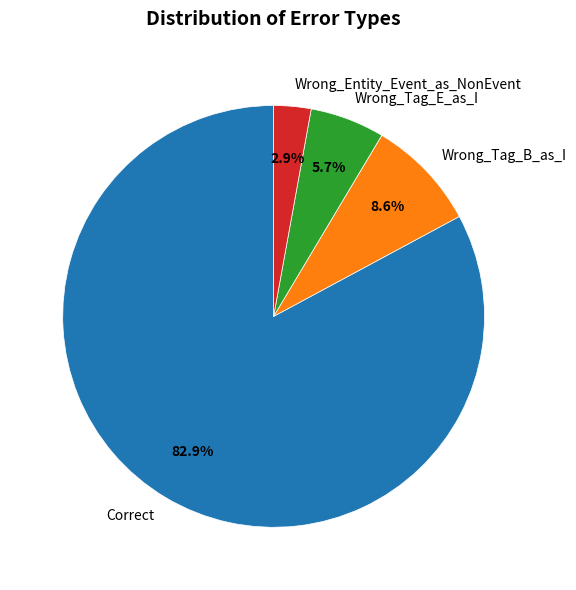

Between Wrong_Entity_Event_as_NonEvent and Wrong_Tag_B_as_I, which is larger?

Wrong_Tag_B_as_I